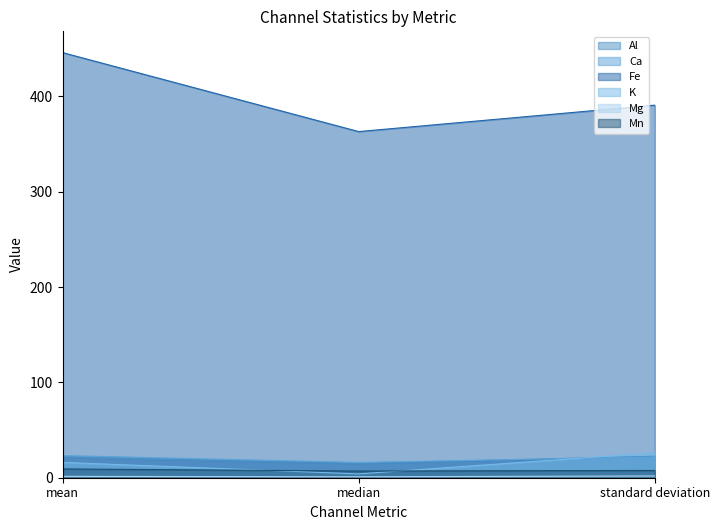

At which label does Fe first exceed 390?

mean